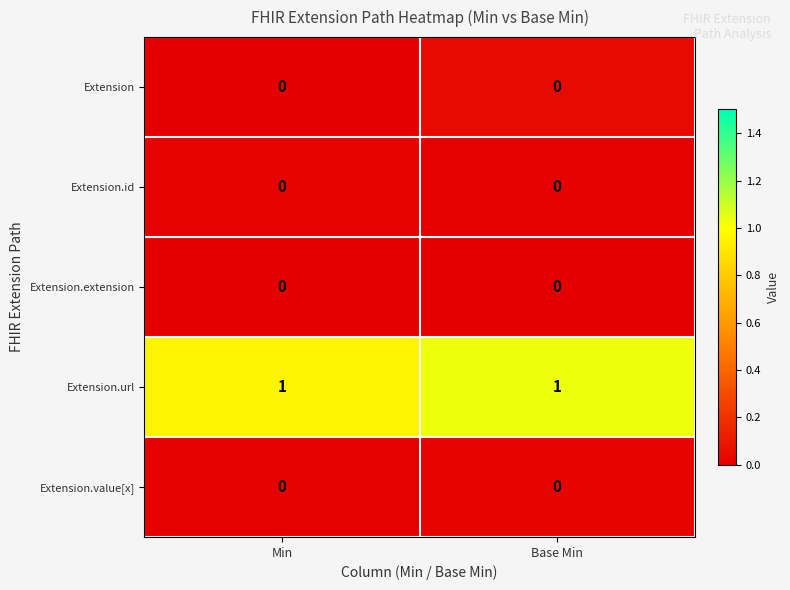

Which series has the largest total across all categories?

Extension.url